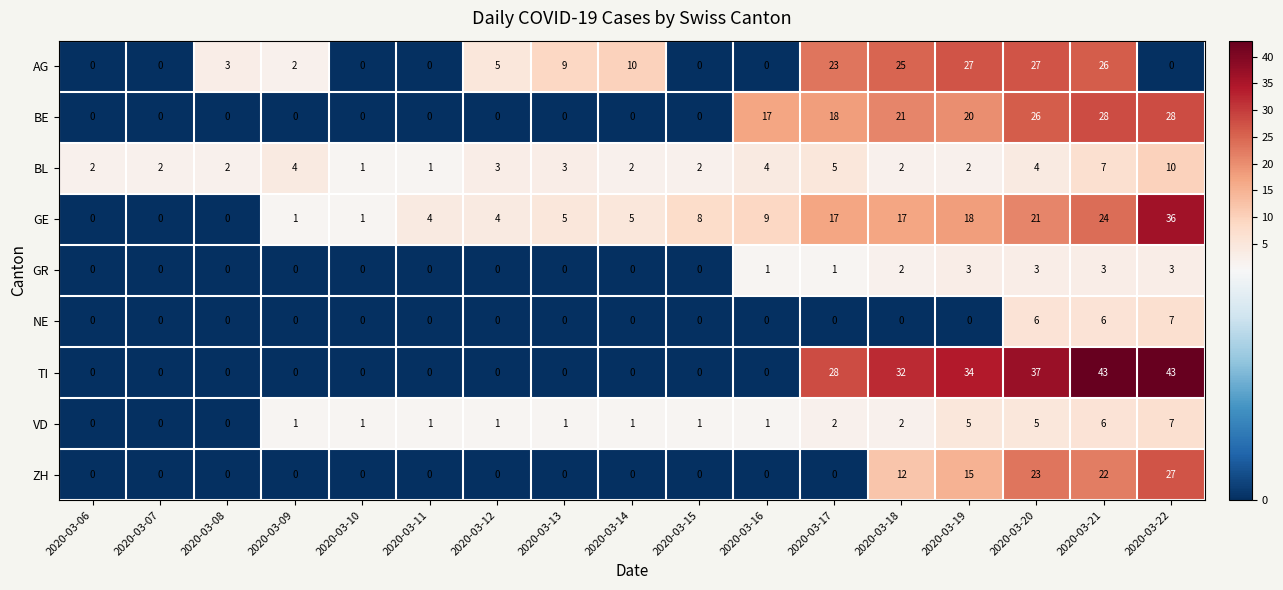

Count the NE values in the range 0 to 1.

14